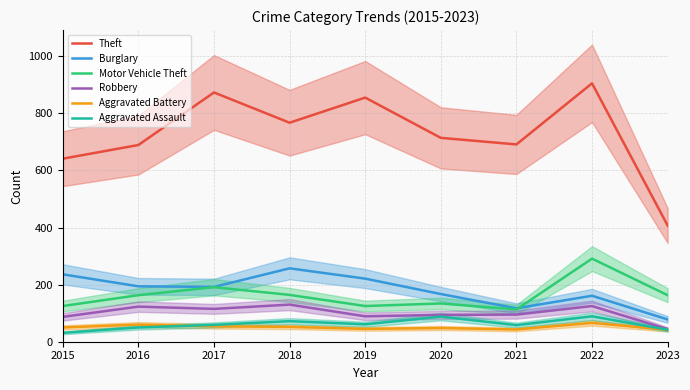

What is the greatest value displayed?

905